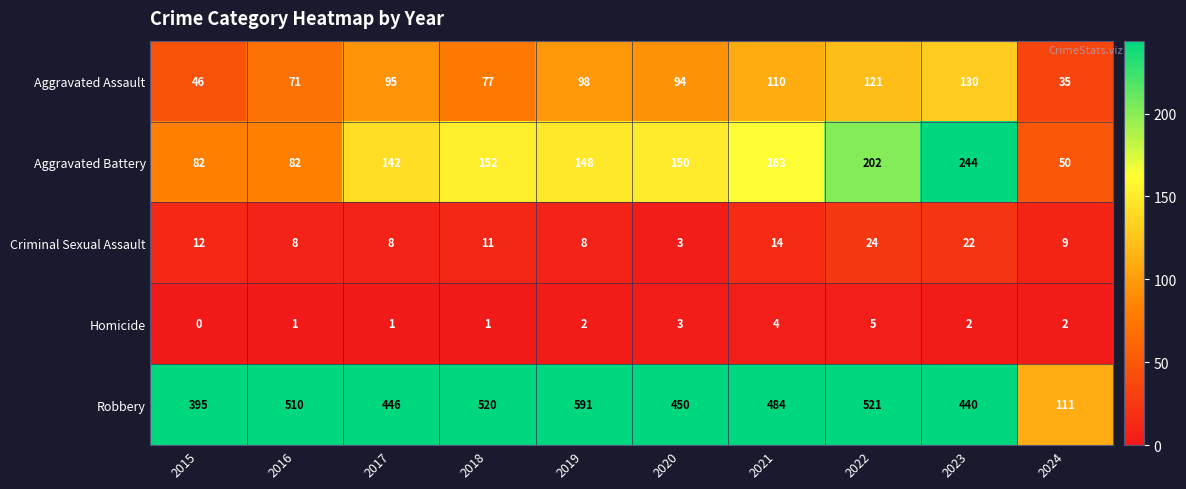

What is the sum of the Criminal Sexual Assault values at 2024 and 2020?

12